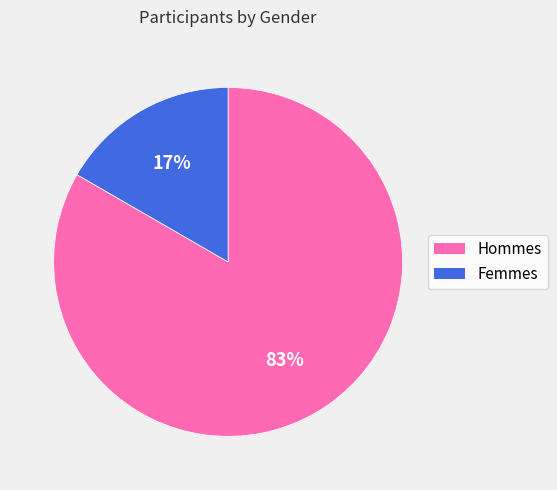

To the nearest percent, what is the average slice percentage?

50%